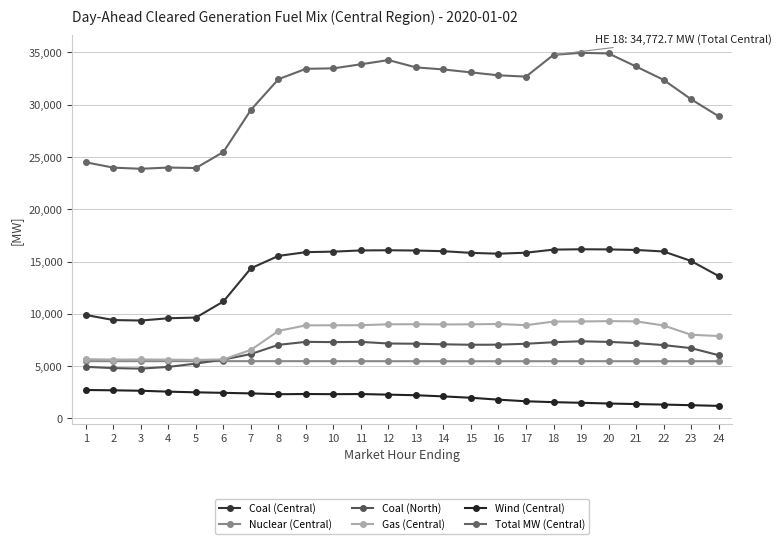

True or false: Gas (Central) and Wind (Central) cross at least once.

False